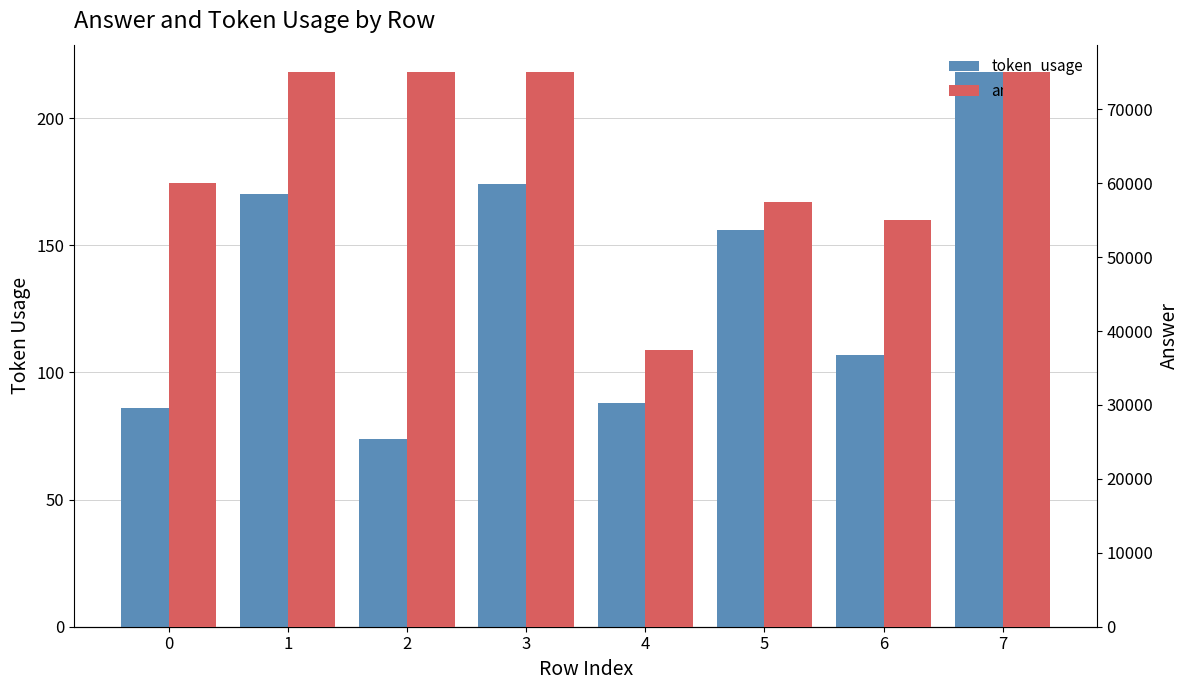

Reading left to right, transcribe all the data shown in this chart.

token_usage: 86	170	74	174	88	156	107	218
answer: 60000	75000	75000	75000	37500	57500	55000	75000